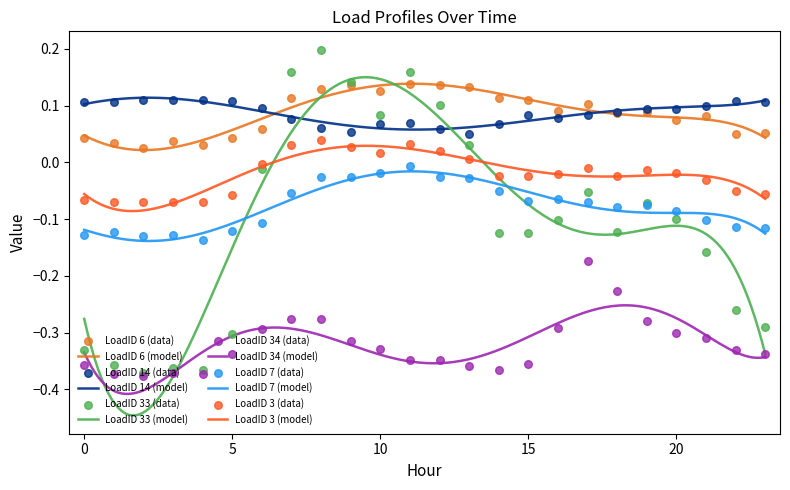

What is the total value across all series at 22?

-0.6